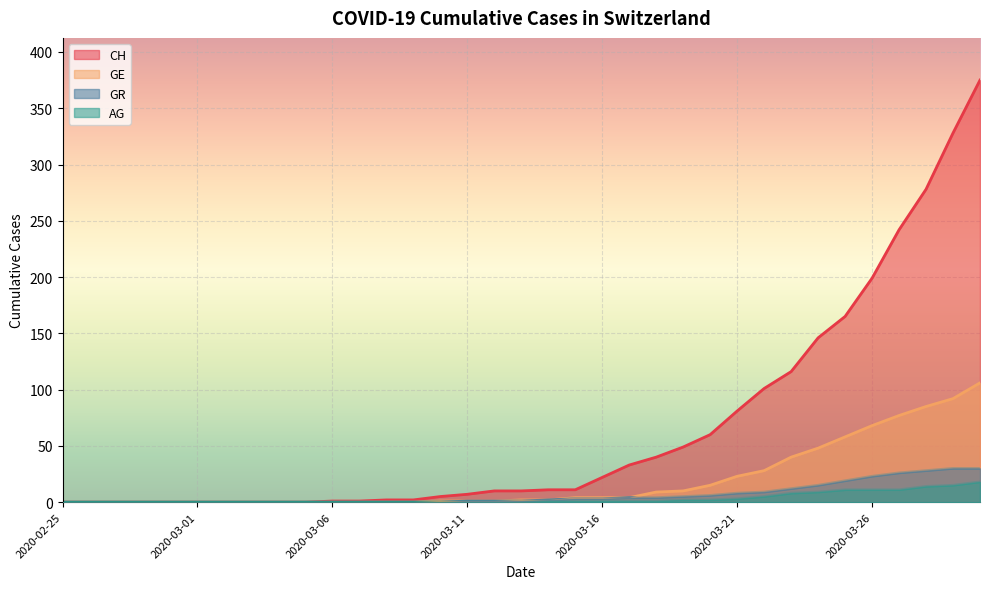

Which has a higher value, 2020-03-01 or 2020-03-03?

2020-03-01